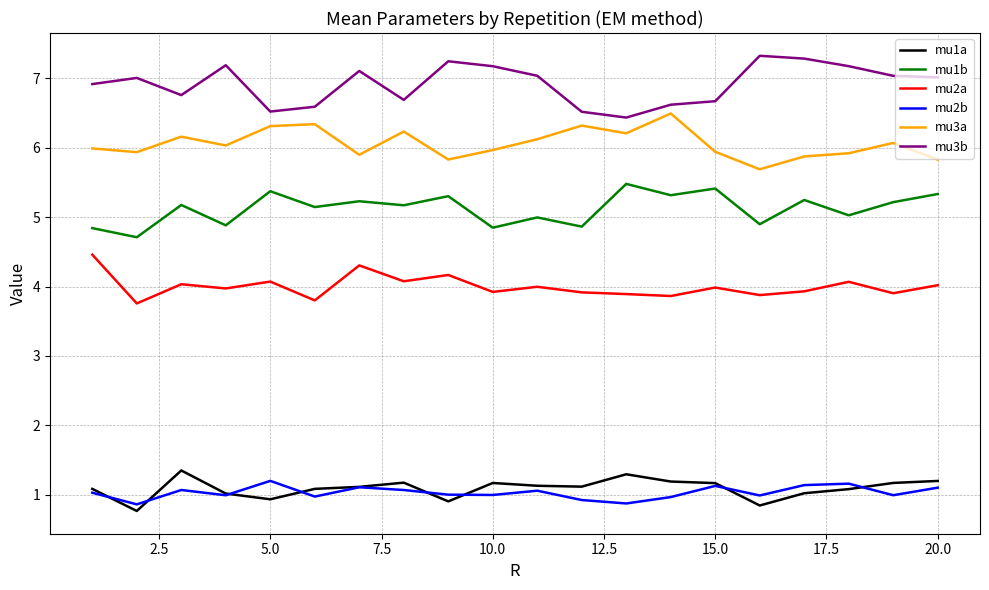

What is the smallest value displayed?

0.8